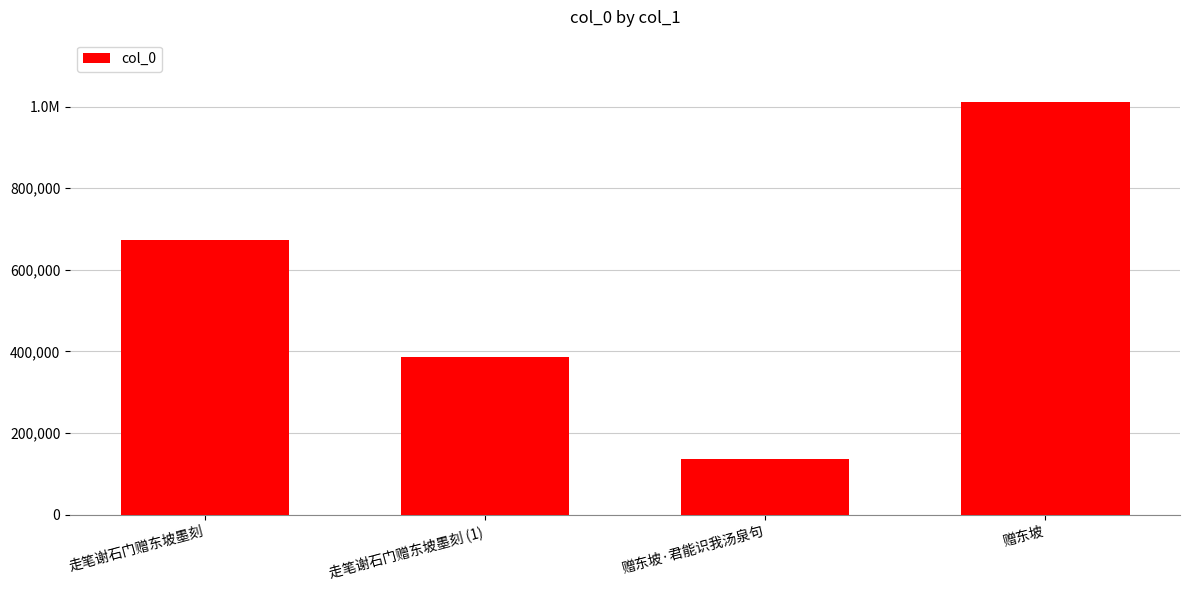

Where does the data first go above 672515?

赠东坡